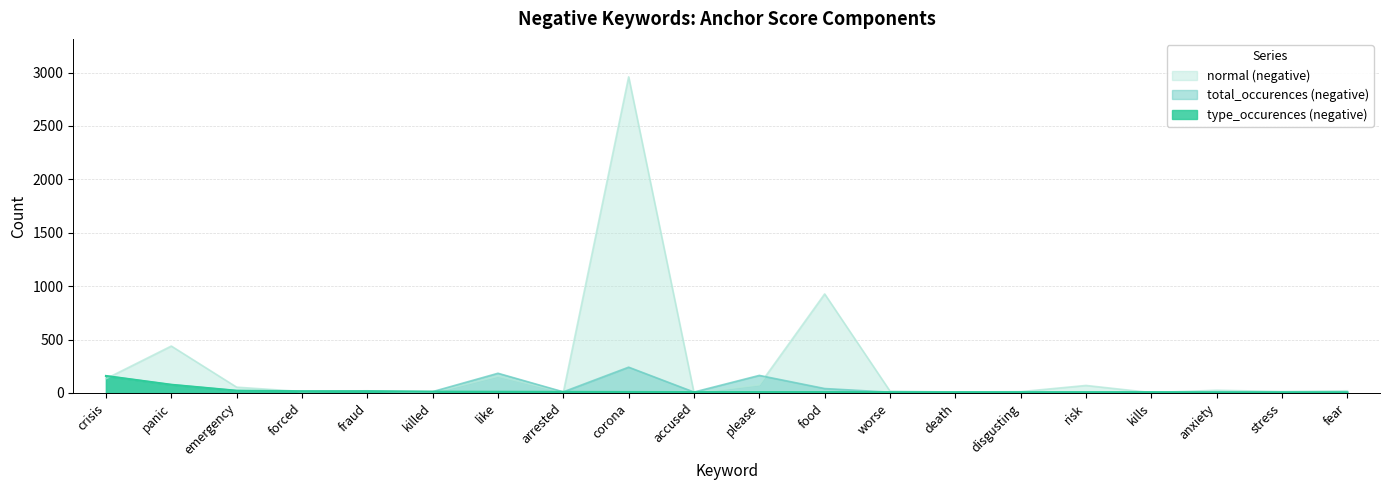

What is the total value across all series at anxiety?

37